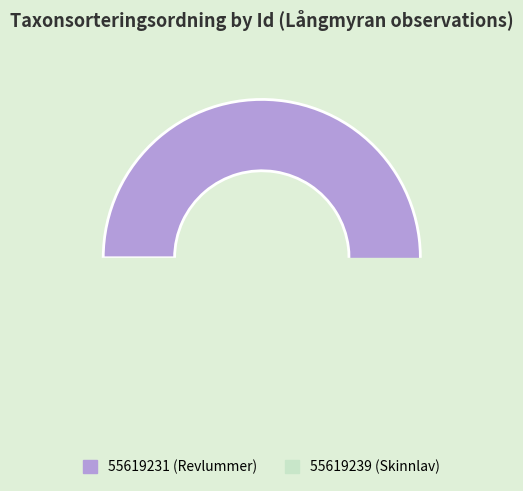

Is there any slice that represents more than half of the pie?

Yes